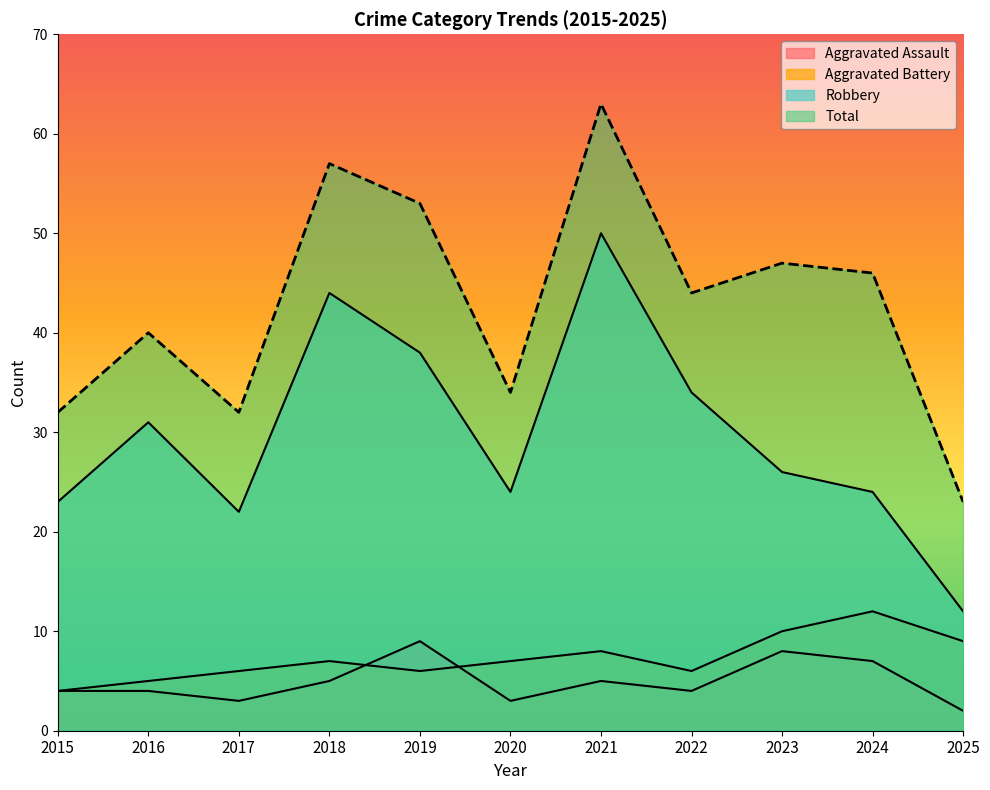

List the series in order of their peak value, lowest first.

Aggravated Assault, Aggravated Battery, Robbery, Total